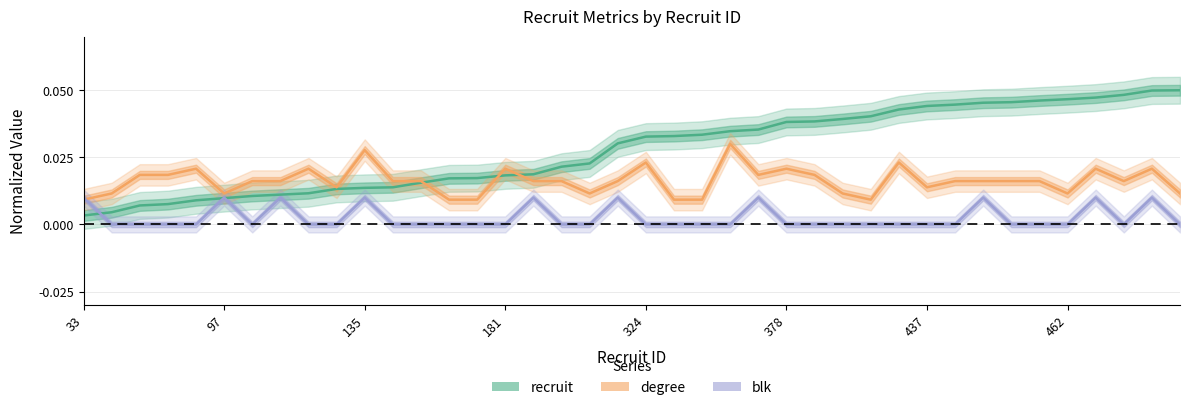

Rank the series by their maximum value, from lowest to highest.

blk, degree, recruit